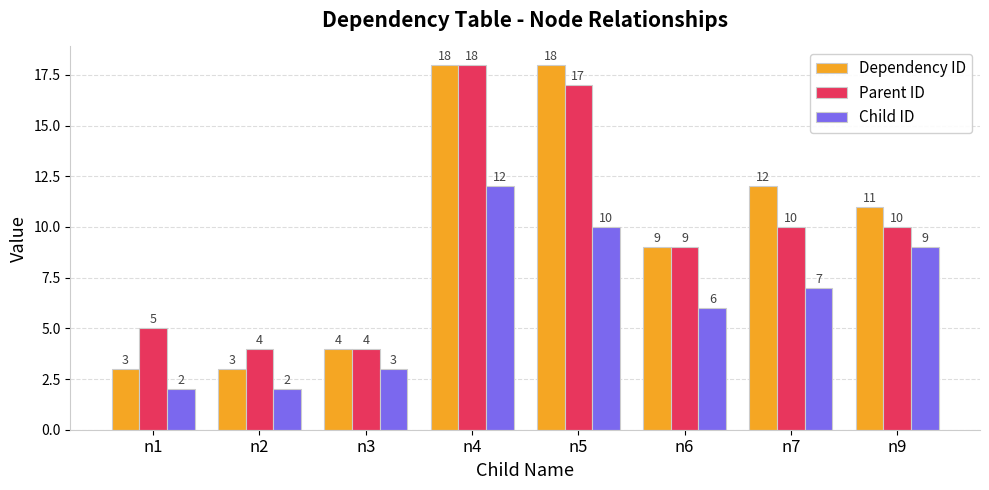

The Parent ID series shows 15 at n9. True or false?

False